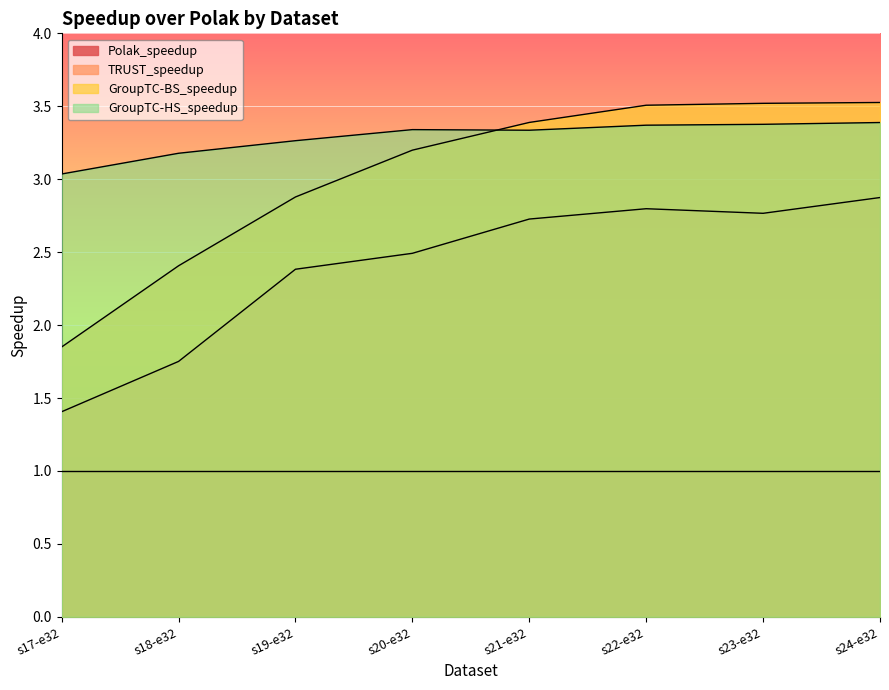

Is it true that GroupTC-HS_speedup equals 1.9 at s21-e32?

False